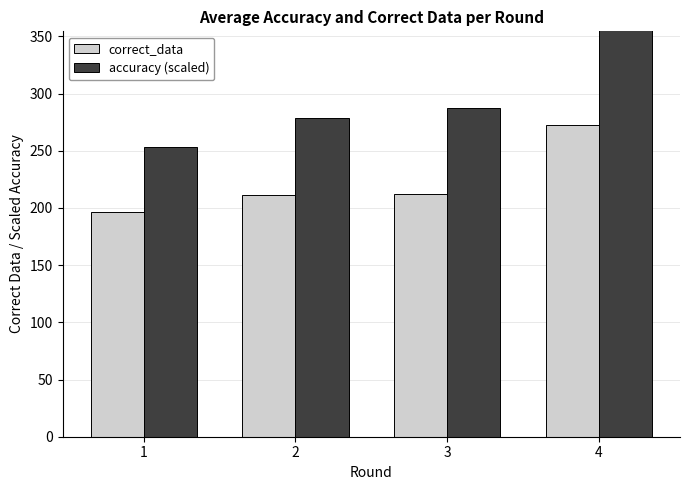

Which series has the largest total across all categories?

accuracy (scaled)